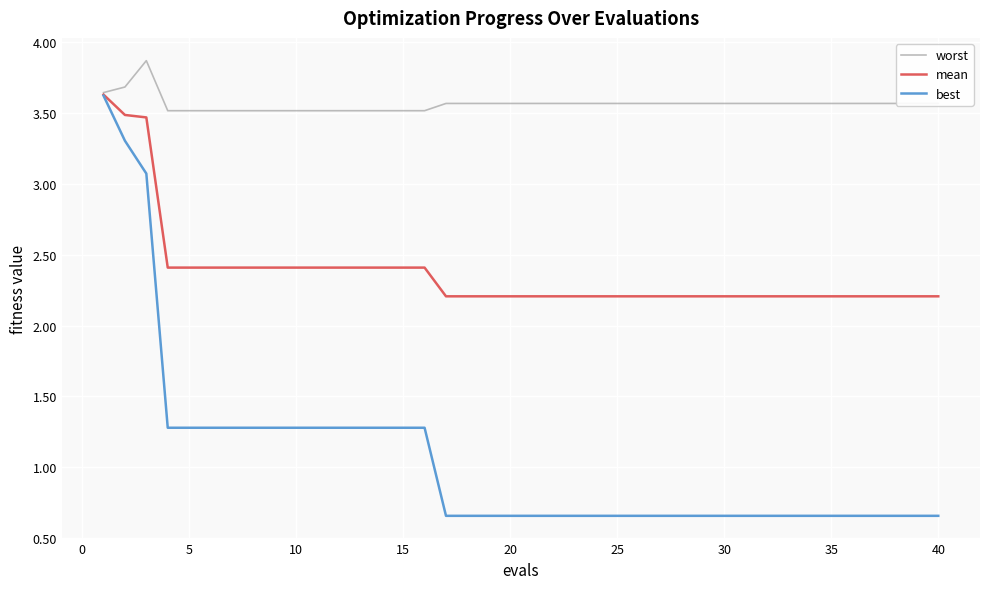

What is the lowest value of the mean series?

2.2